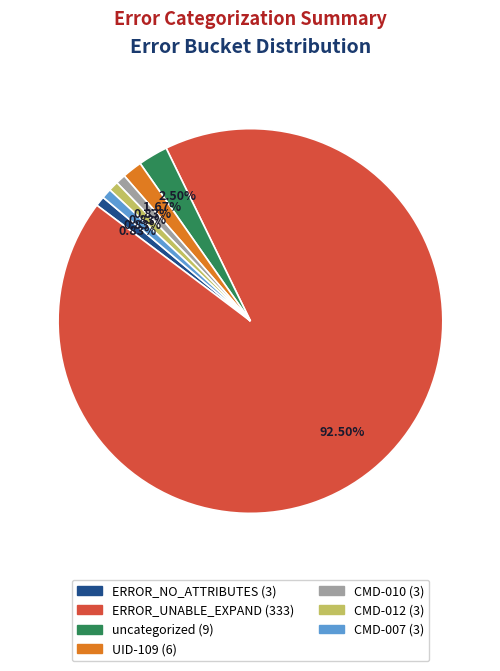

Which slice is the largest?

ERROR_UNABLE_EXPAND